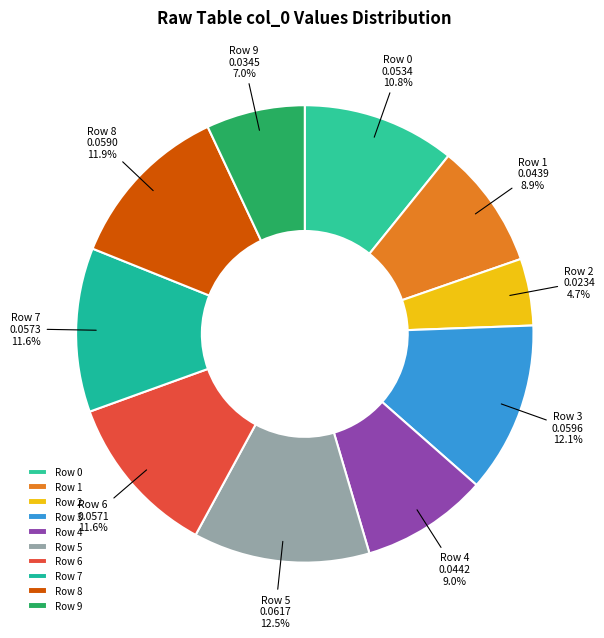

To the nearest percent, what is the average slice percentage?

10%